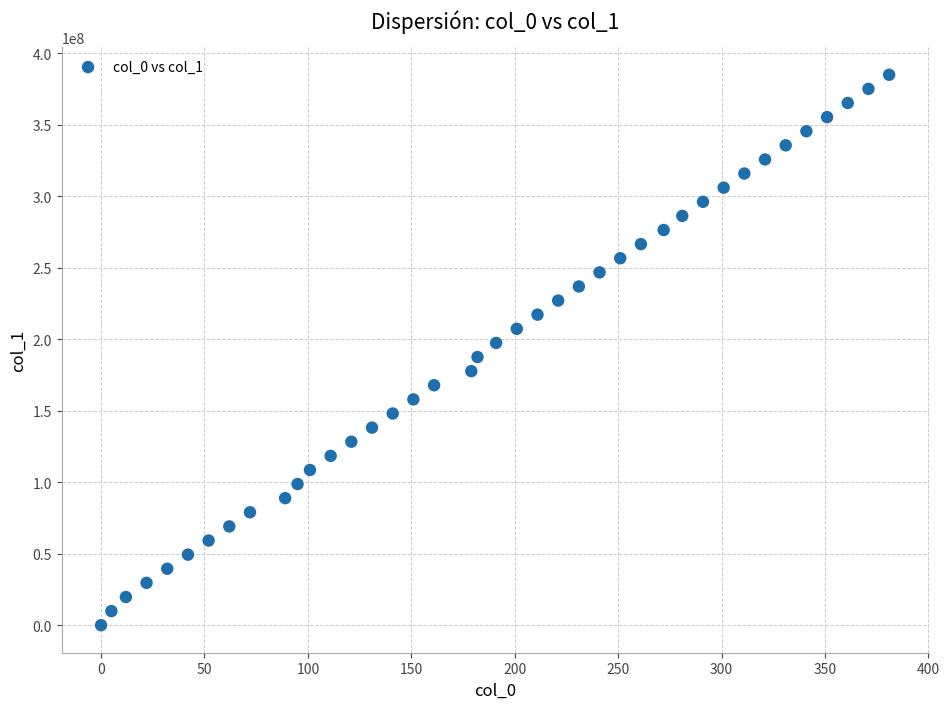

What is the range of X values (max minus min)?

381